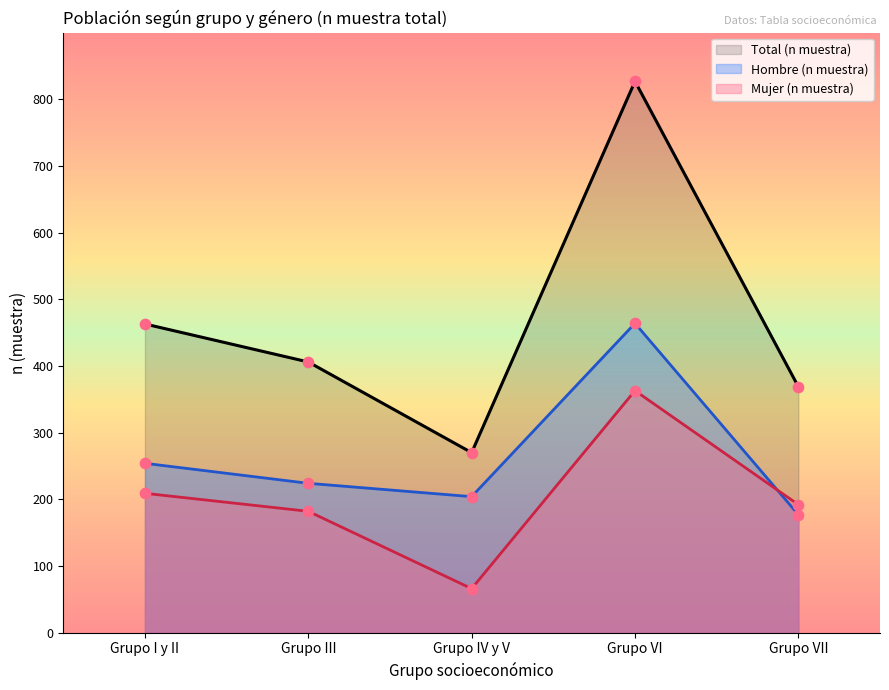

Is the value of Hombre (n muestra) at Grupo VII greater than the value of Total (n muestra) at Grupo I y II?

No